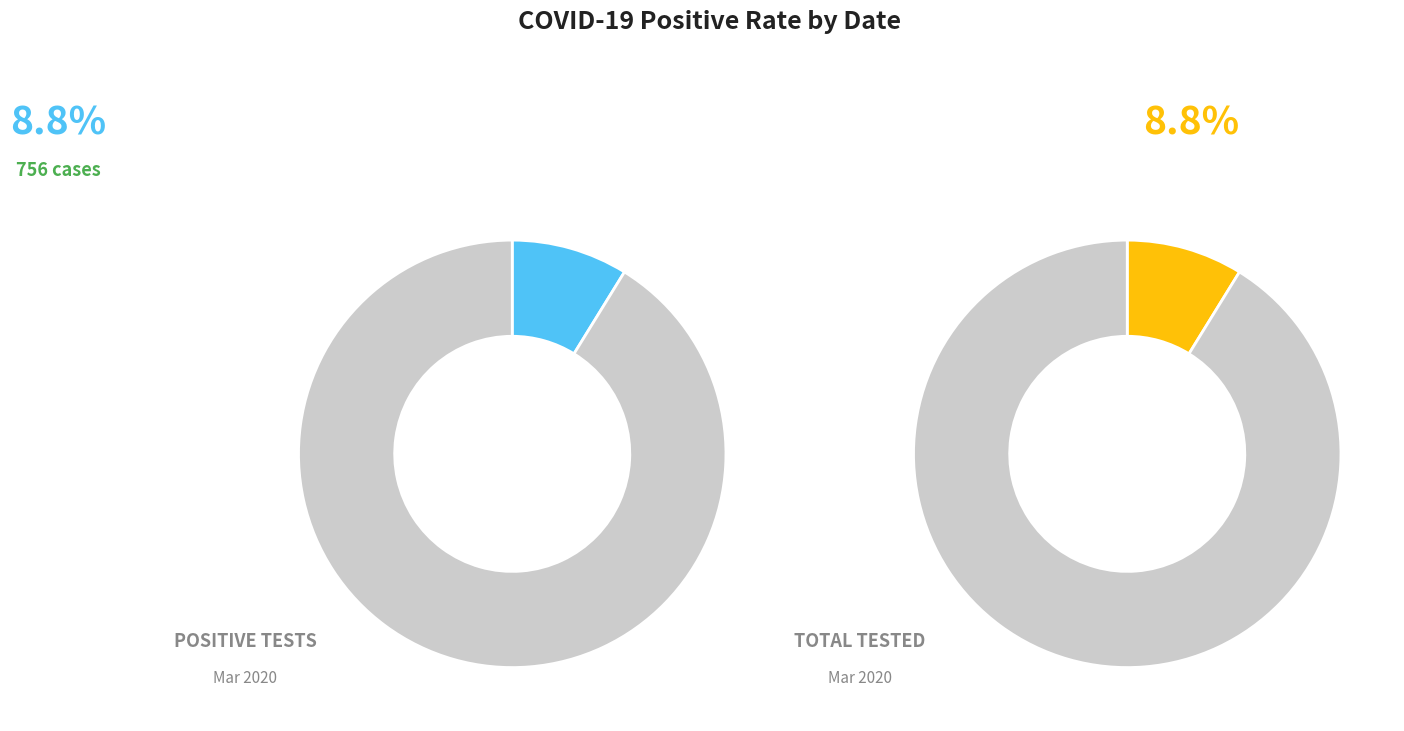

Does 2020-03-20 account for over 50% of the chart?

No